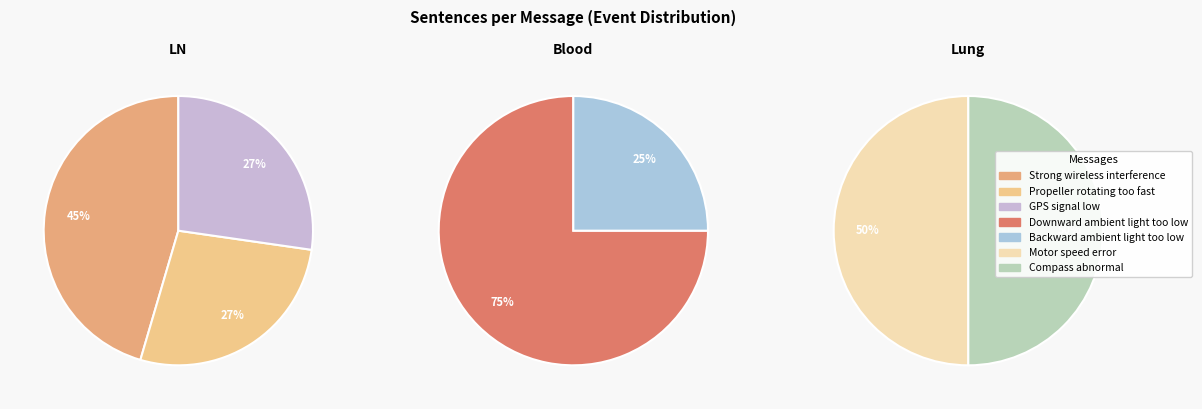

Does Motor speed error account for over 50% of the chart?

No